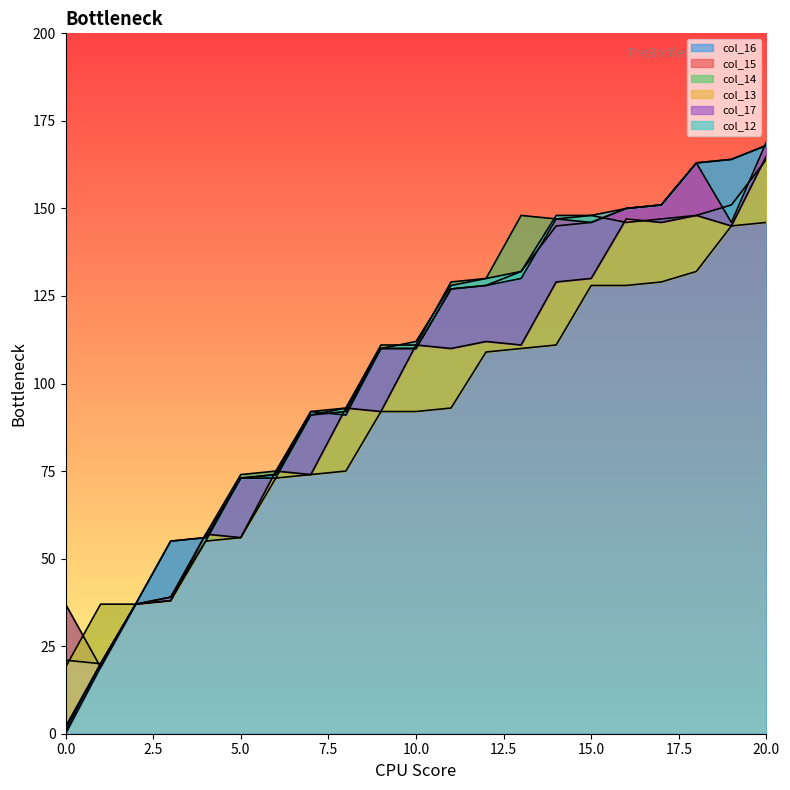

Rank the series by their maximum value, from lowest to highest.

col_14, col_15, col_13, col_16, col_17, col_12